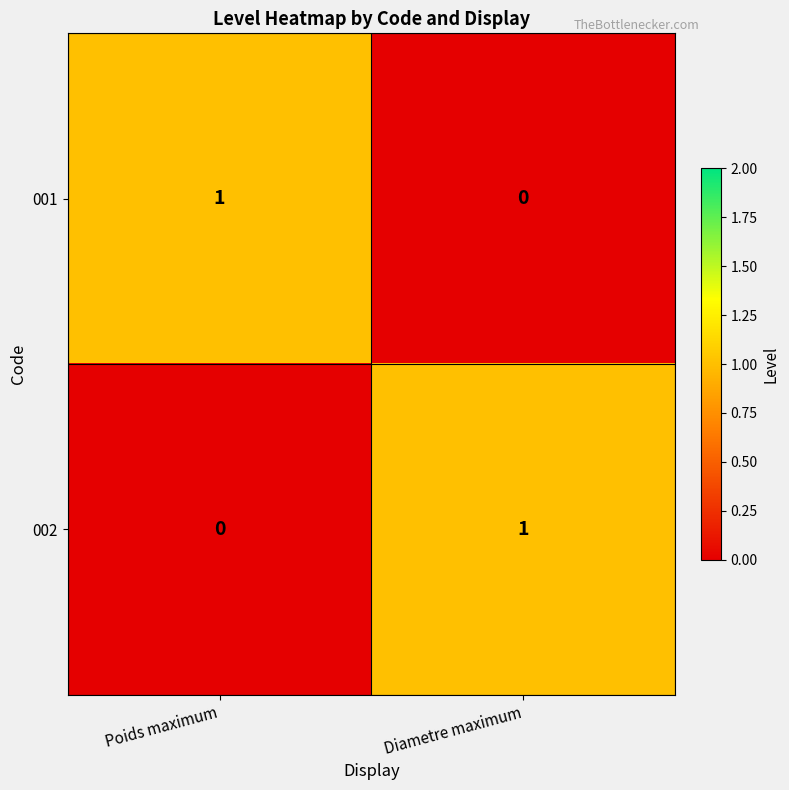

At which label does 002 reach its peak?

Diametre maximum